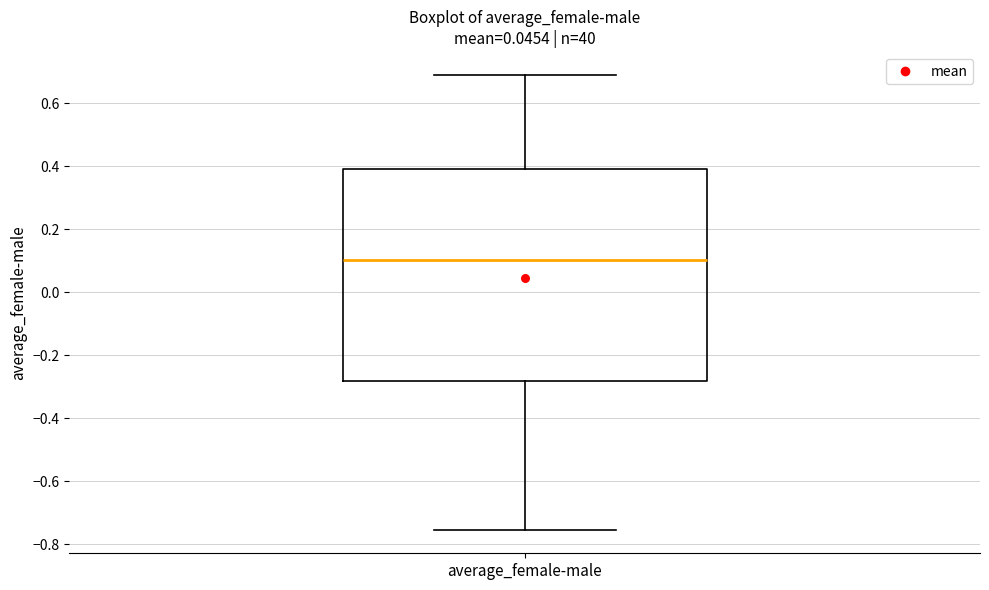

Read this box plot against the y-axis: the position of the median line, the range covered by the box, and the ends of both whiskers. The values are not printed on the chart, so give them approximately, as read against the axis.

median 0.10, box -0.28 to 0.40, whiskers -0.76 to 0.70